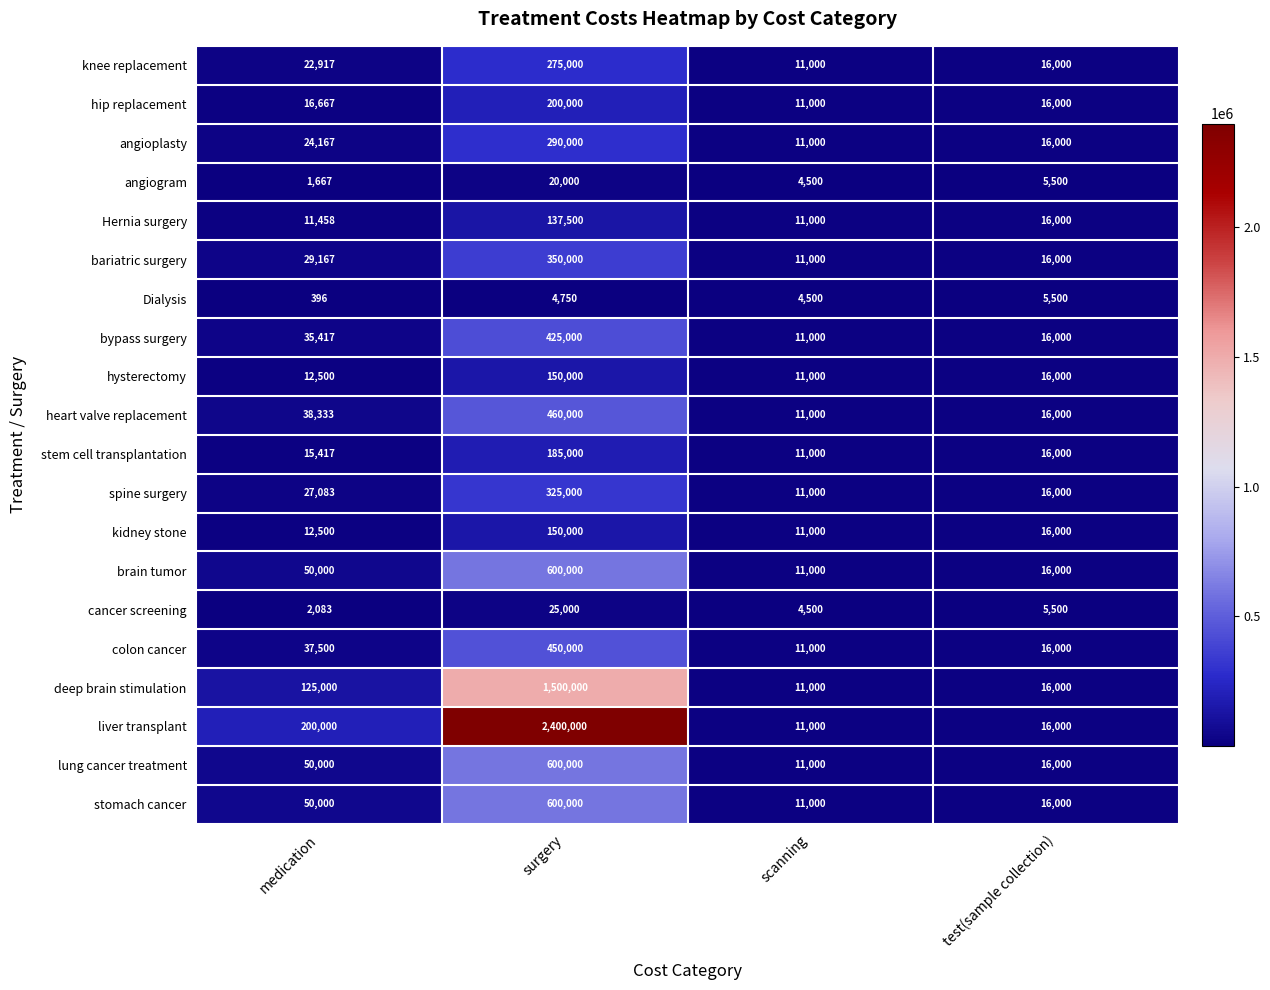

What is the sum of the spine surgery values at scanning and test(sample collection)?

27000